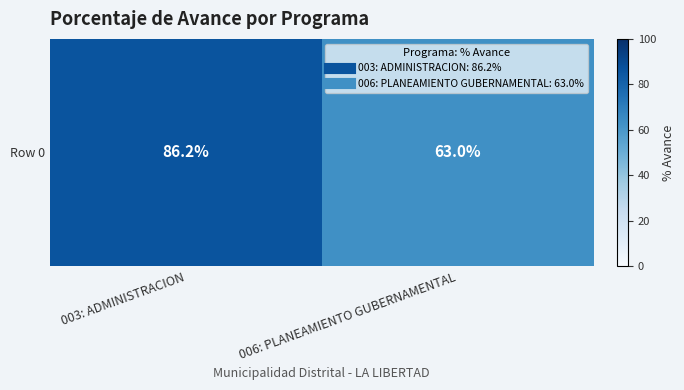

List the labels in order of value, largest first.

003: ADMINISTRACION, 006: PLANEAMIENTO GUBERNAMENTAL